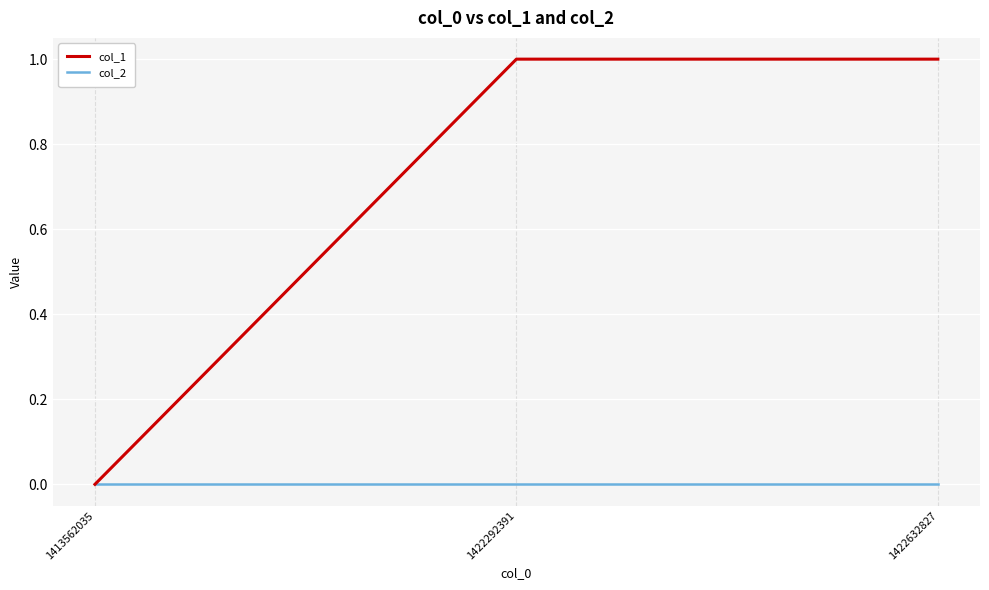

Which series has the largest total across all categories?

col_1